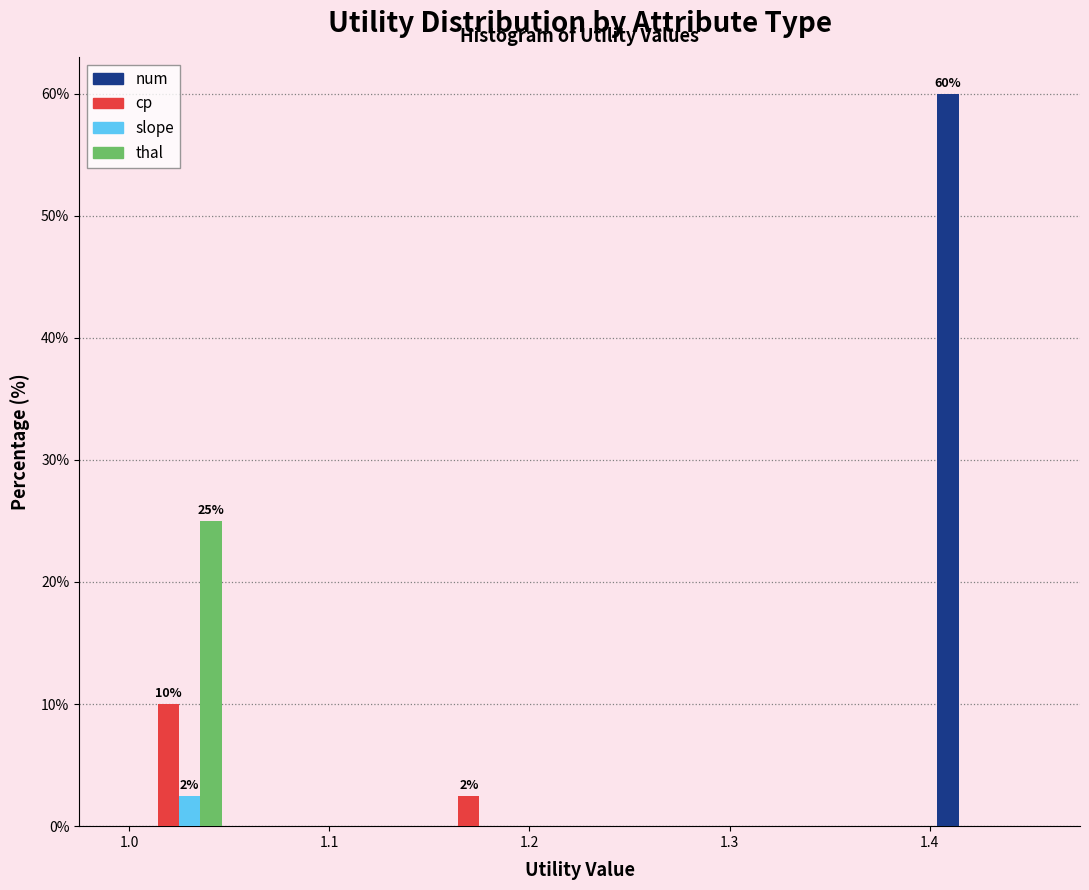

In the slope series, which range on the x-axis has the tallest bar?

1.00 to 1.05